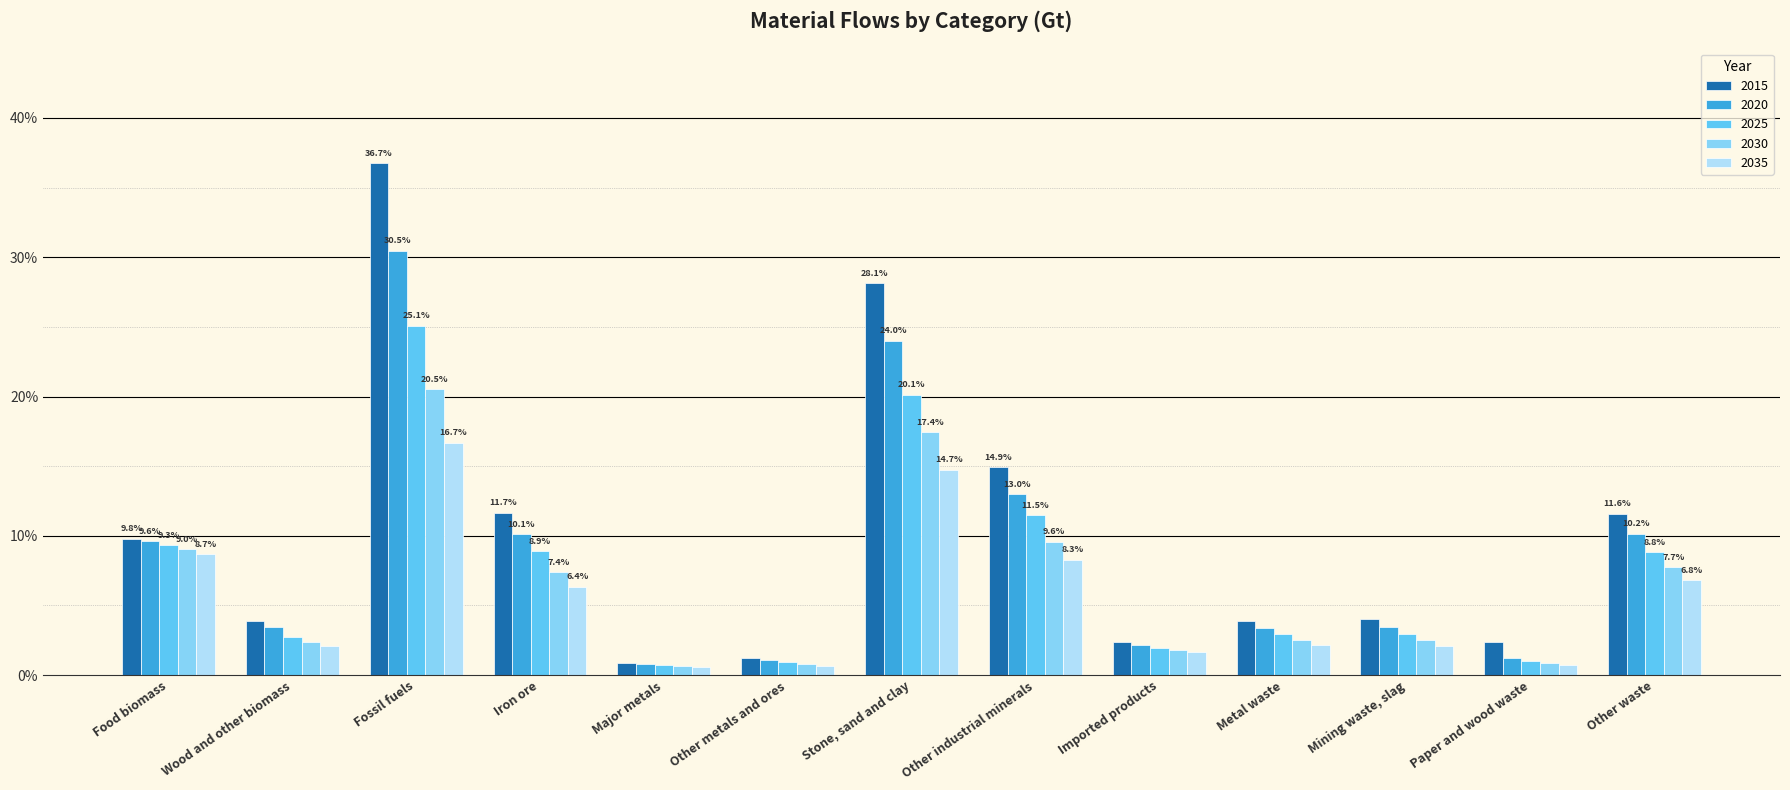

What are all the series names shown in the legend?

2015, 2020, 2025, 2030, 2035